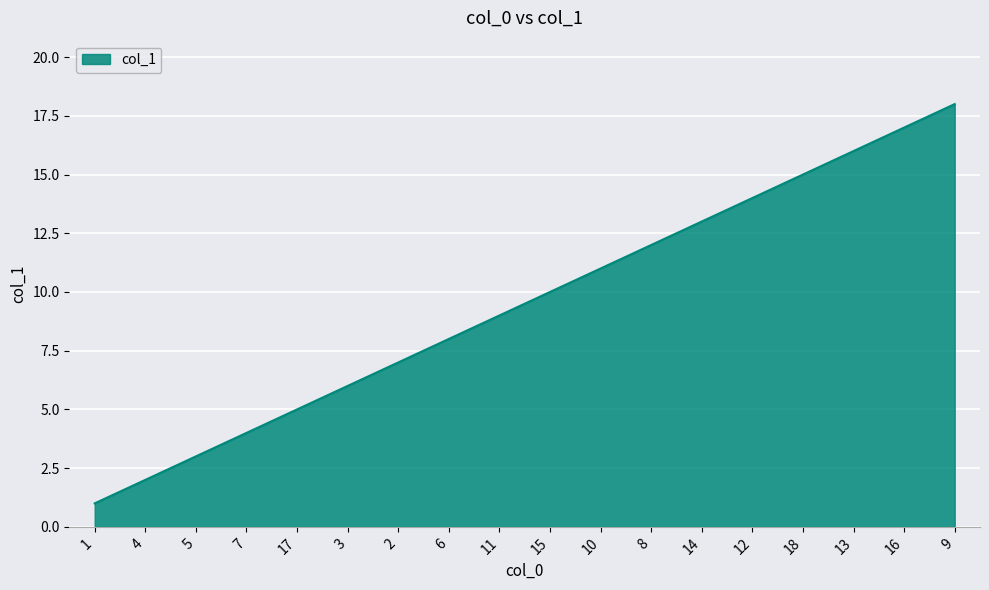

List the labels in order of value, smallest first.

1, 4, 5, 7, 17, 3, 2, 6, 11, 15, 10, 8, 14, 12, 18, 13, 16, 9